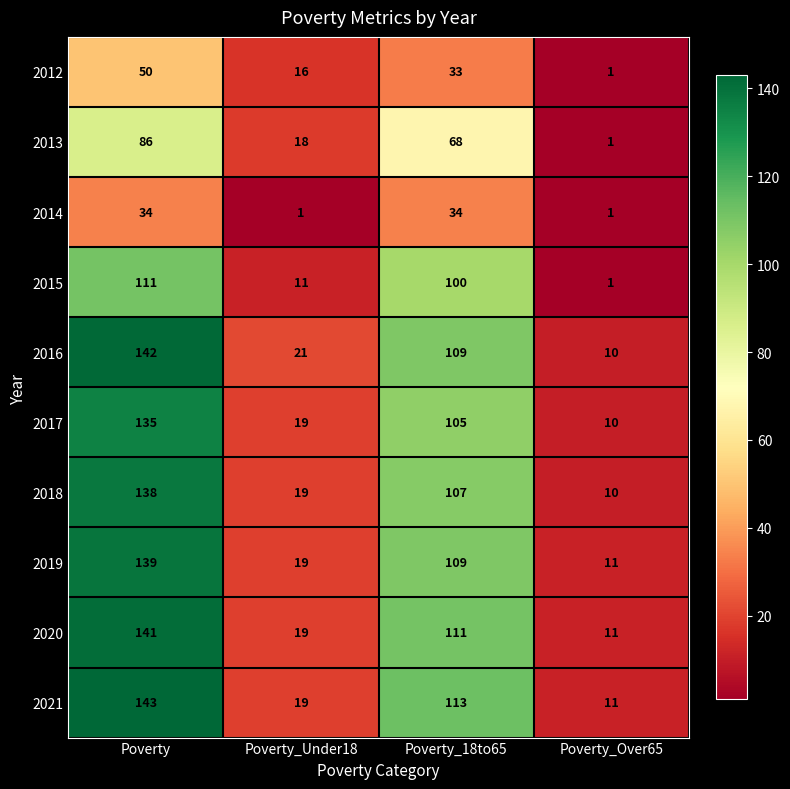

At which category is the sum across all series the highest?

Poverty